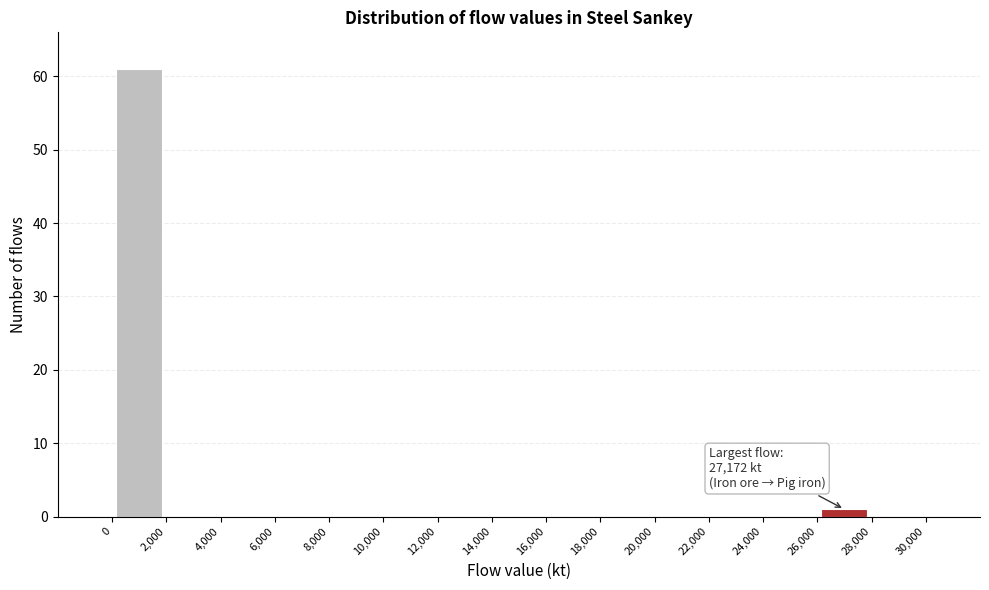

Over which range of the x-axis is the bar tallest?

0 to 2,000